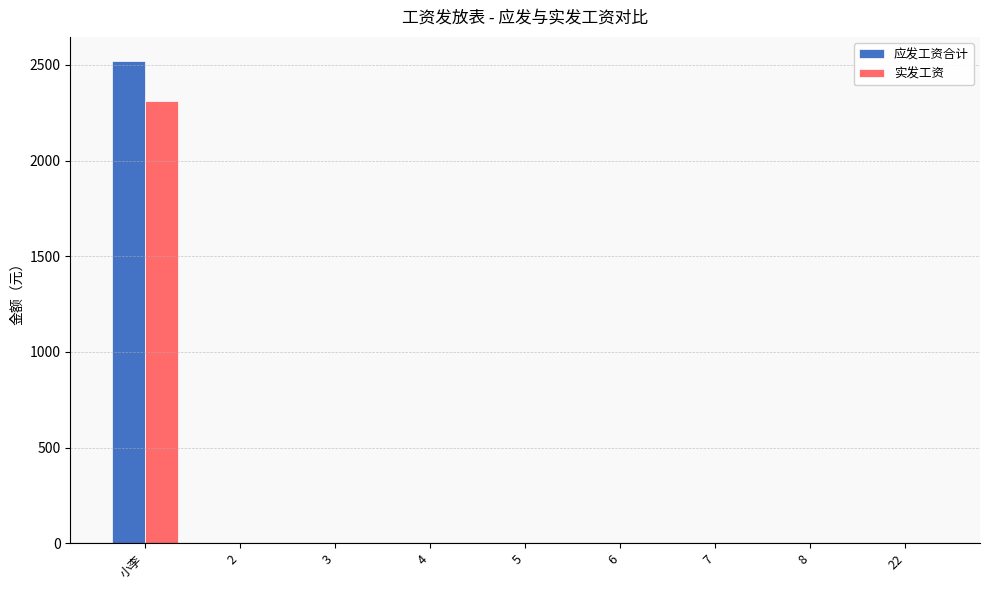

What is the maximum value shown in the chart?

2520